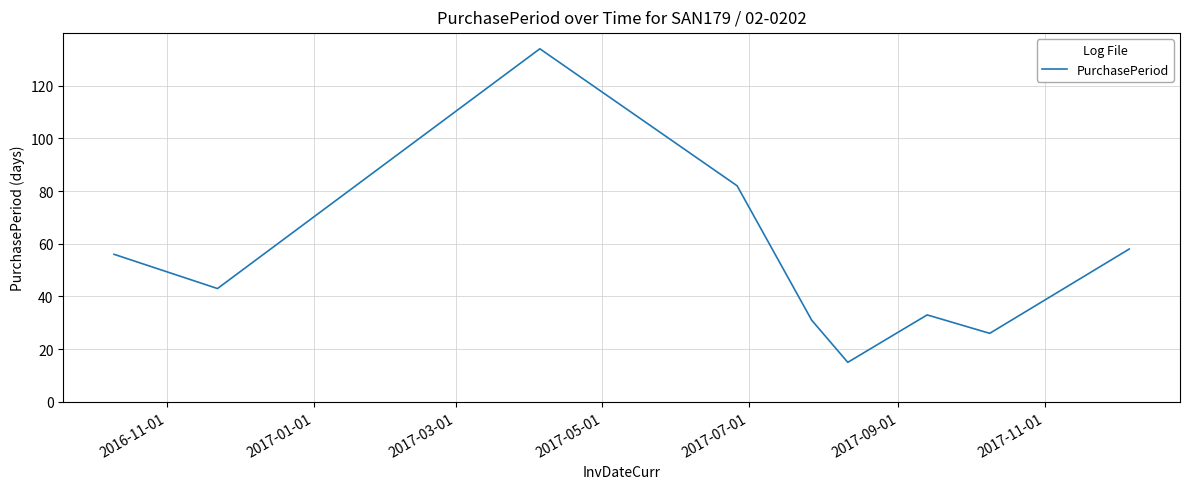

What is the smallest value displayed?

15